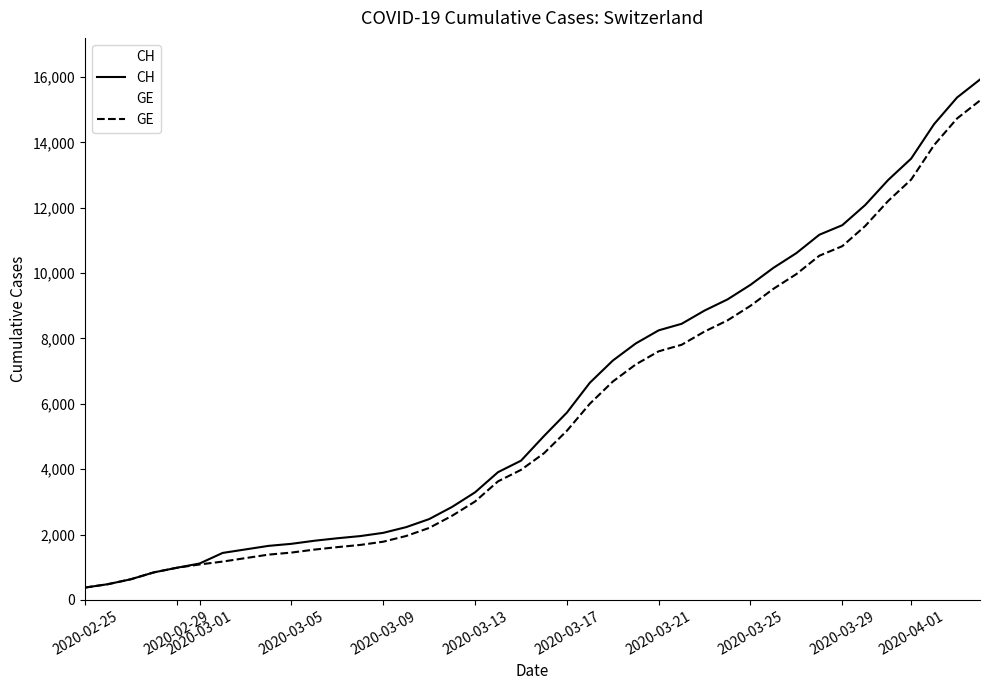

The value of CH at 2020-03-09 is 2051. True or false?

True